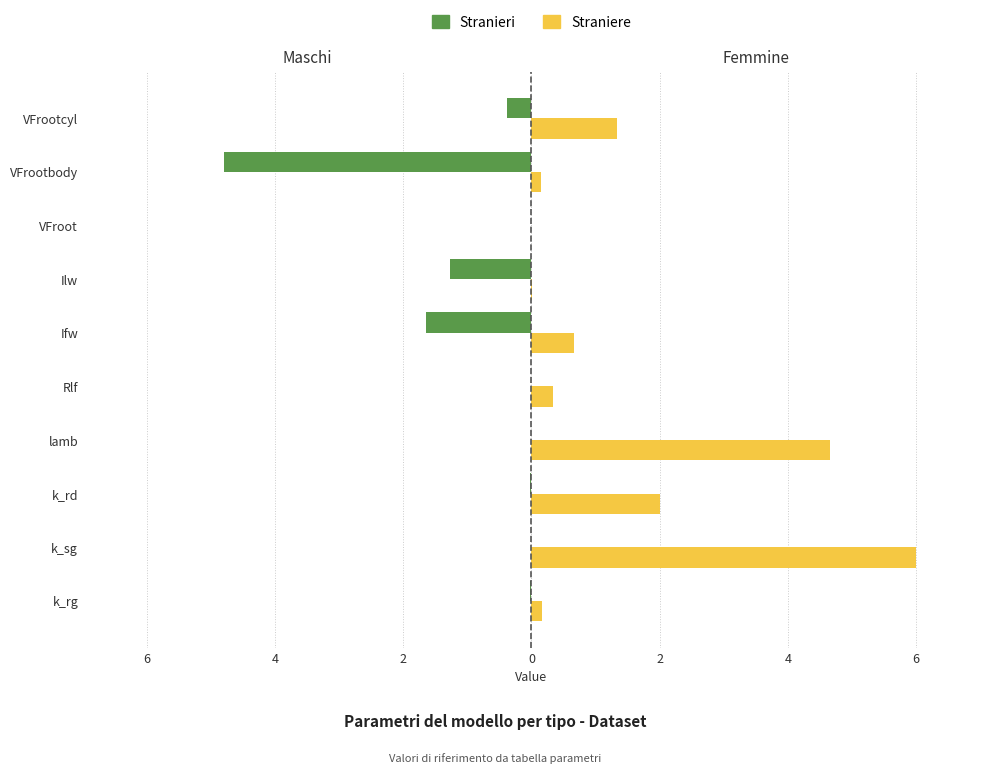

How many categories are shown in the chart?

10